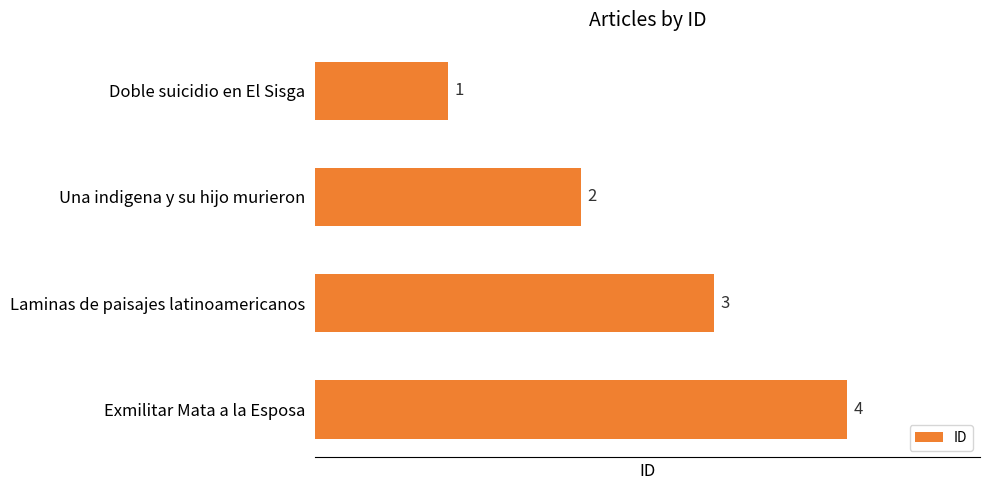

At which label is the value closest to 2?

Una indigena y su hijo murieron